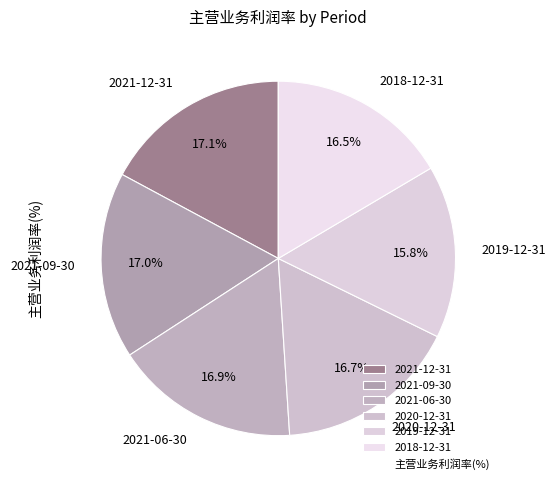

Which category has the smallest portion of the pie?

2019-12-31